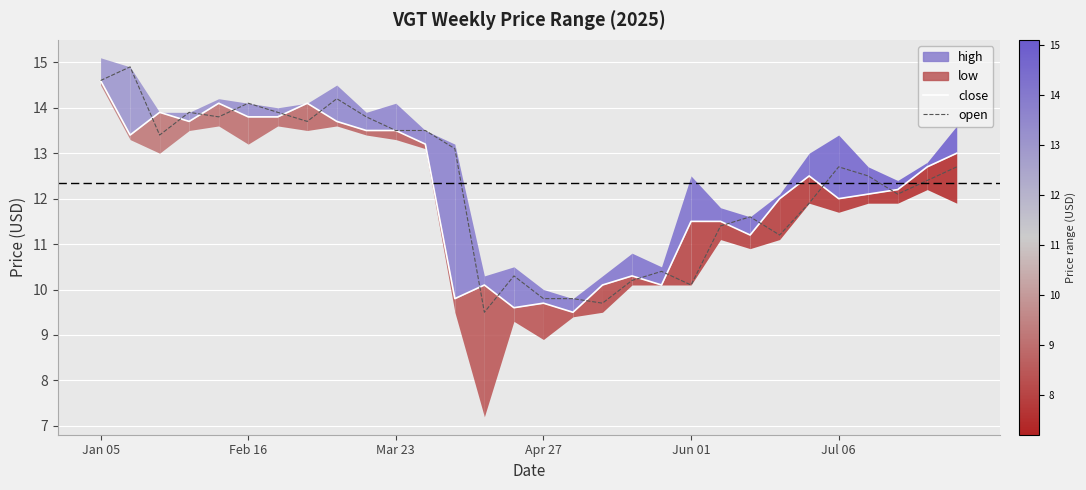

What is the approximate value of open at Feb 16?

14.1